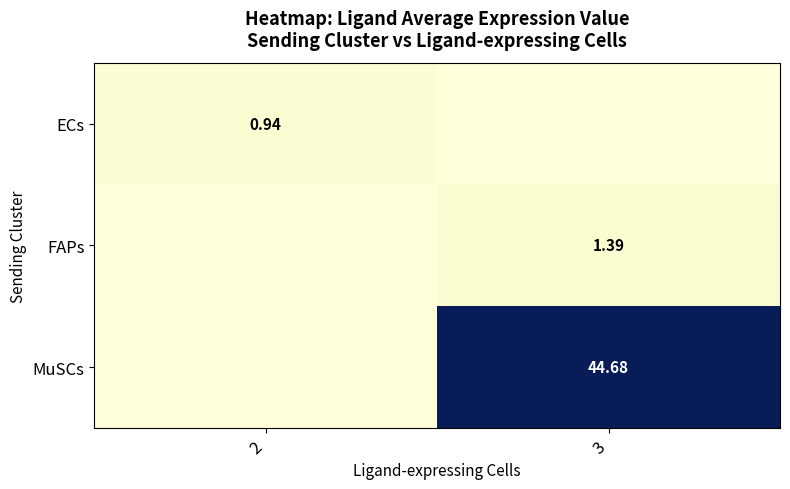

Is the value of FAPs at 3 greater than the value of MuSCs at 3?

No